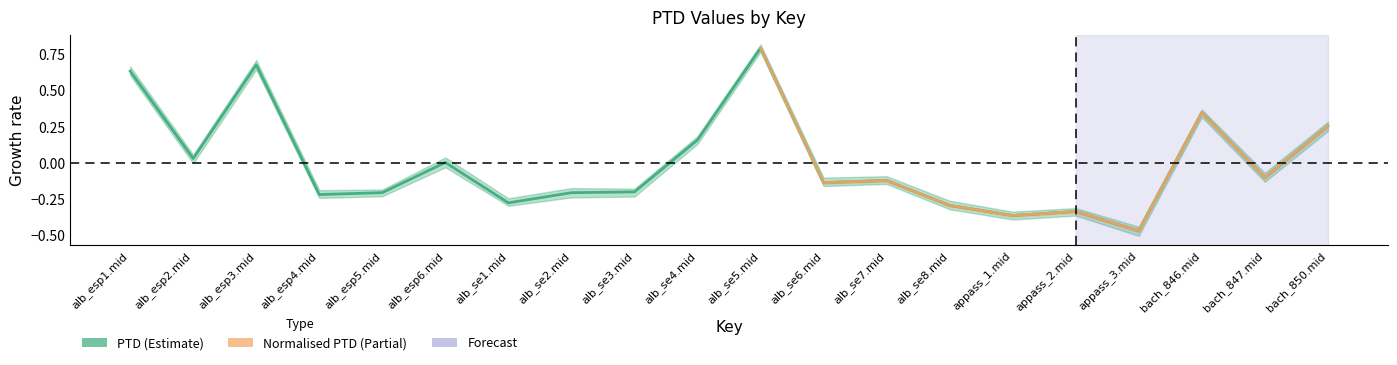

Reading left to right, transcribe all the data shown in this chart.

0.6	0.0	0.7	-0.2	-0.2	0.0	-0.3	-0.2	-0.2	0.2	0.8	-0.1	-0.1	-0.3	-0.4	-0.3	-0.5	0.3	-0.1	0.3